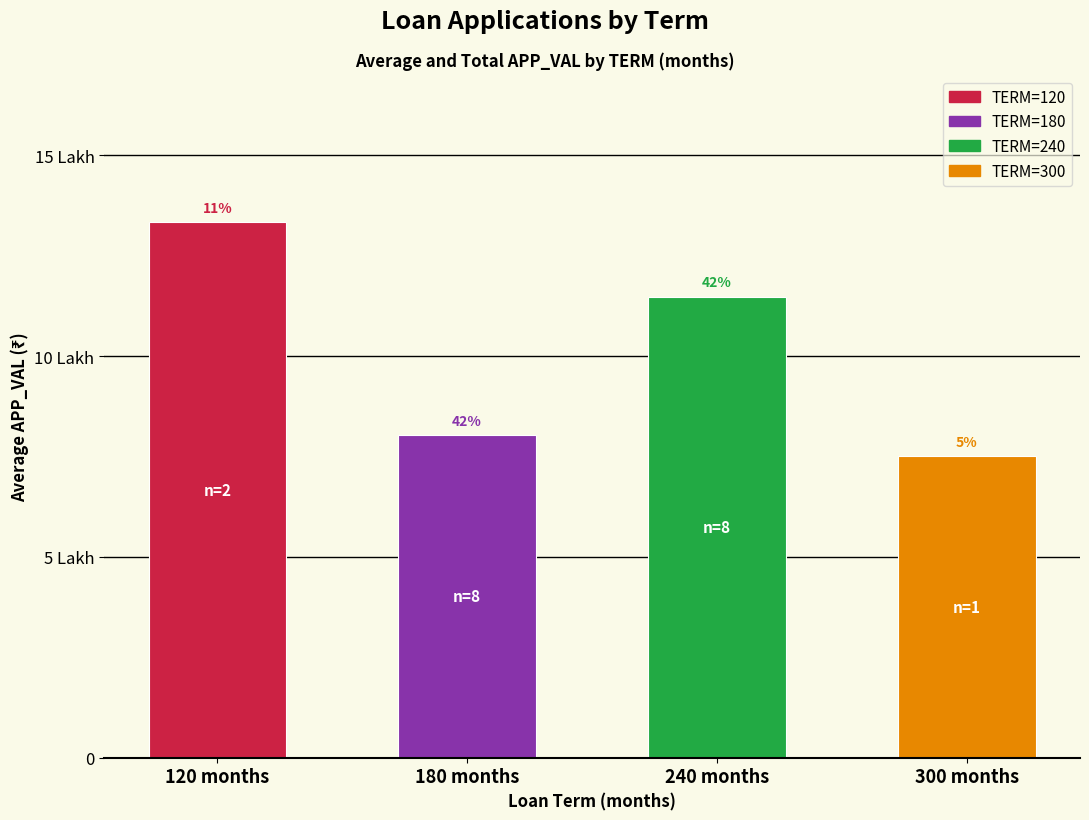

At which label does the data first exceed 1148088?

120 months